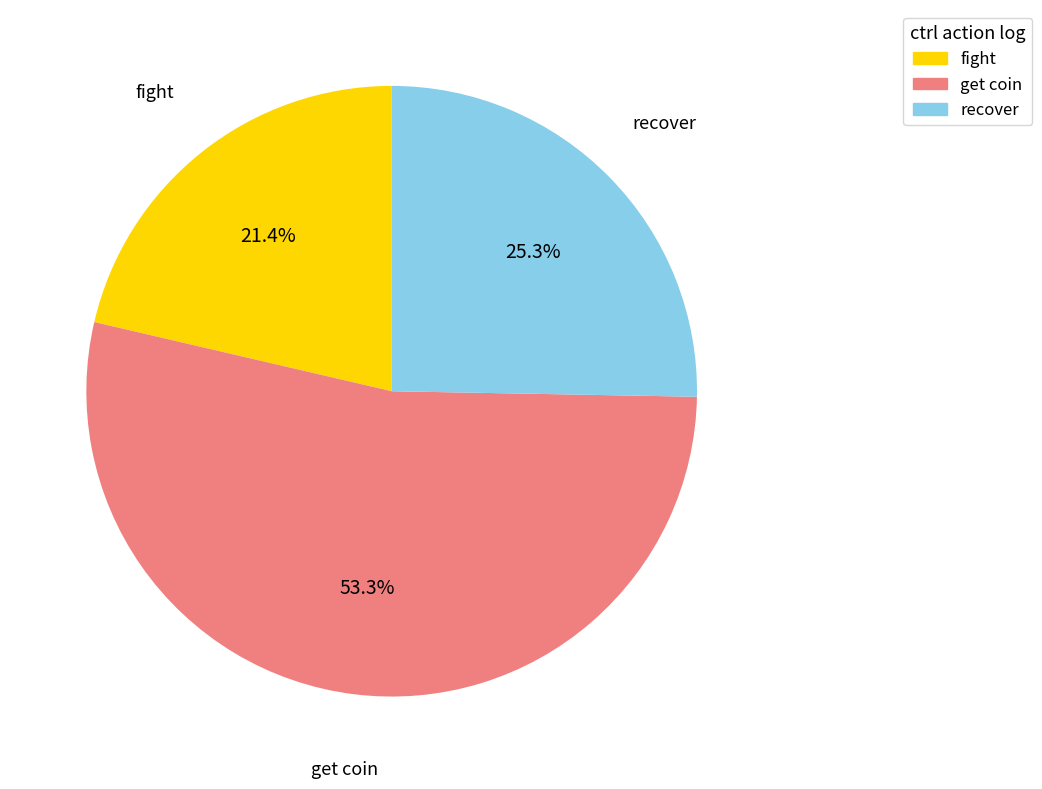

Is there a majority slice in this chart?

Yes